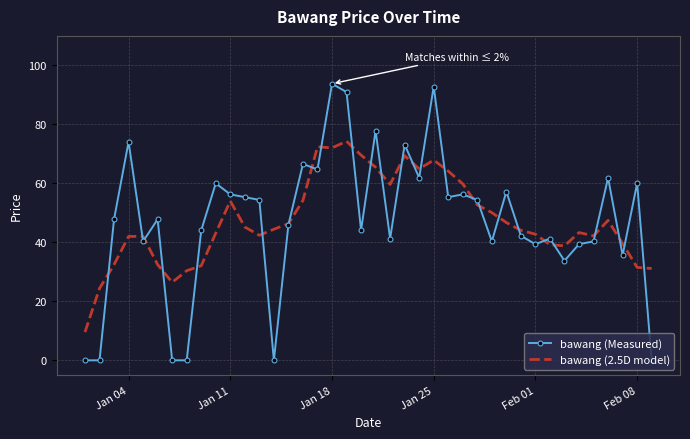

What is the greatest value displayed?

93.8